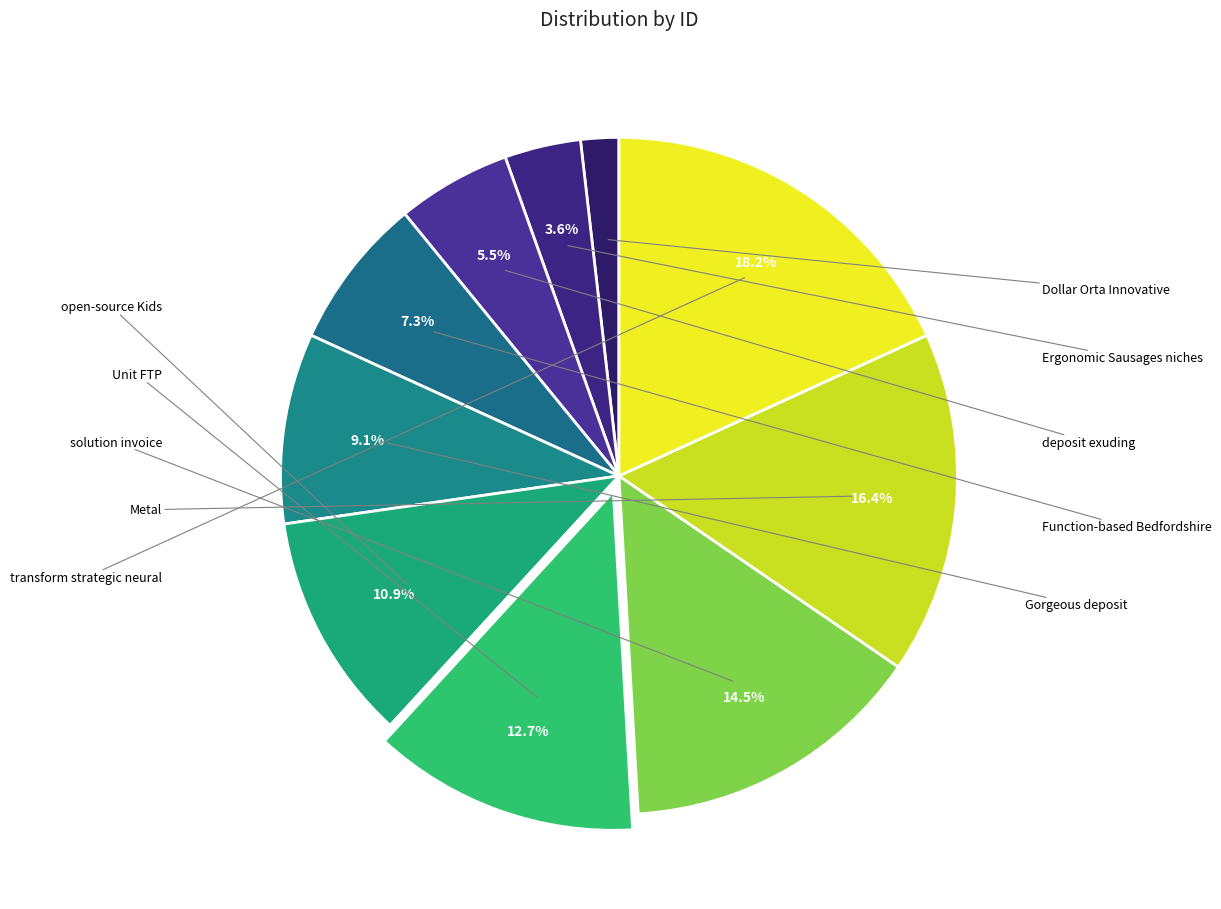

How many slices are in this pie chart?

10